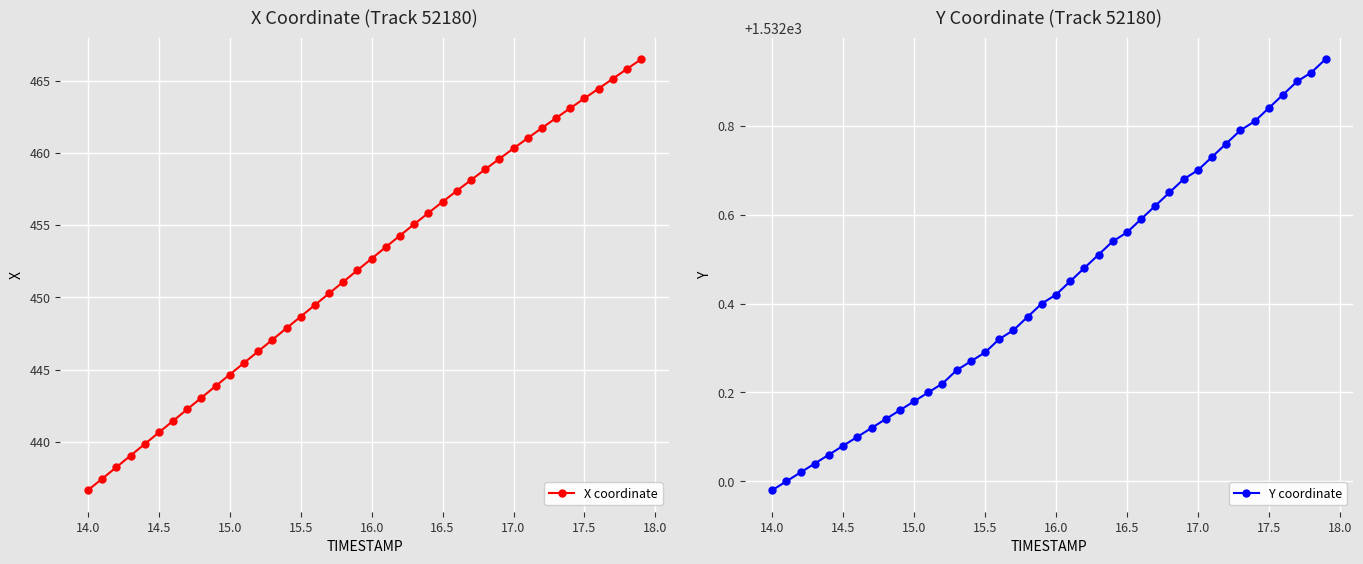

How many lines are shown in the chart?

2